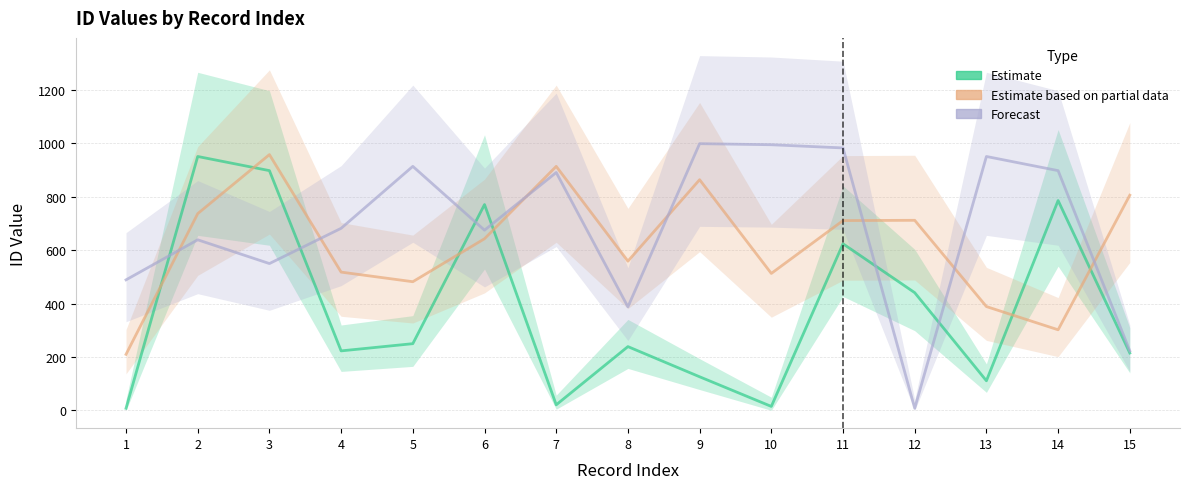

How many values in the Estimate series exceed 239?

7